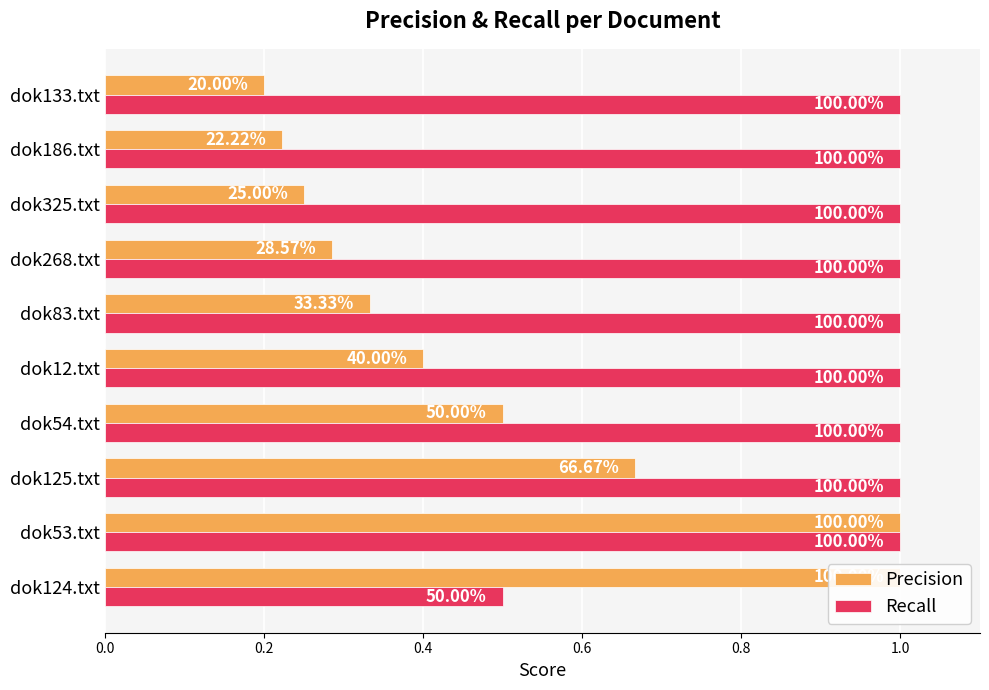

Is the value of Precision at dok83.txt greater than the value of Recall at dok12.txt?

No